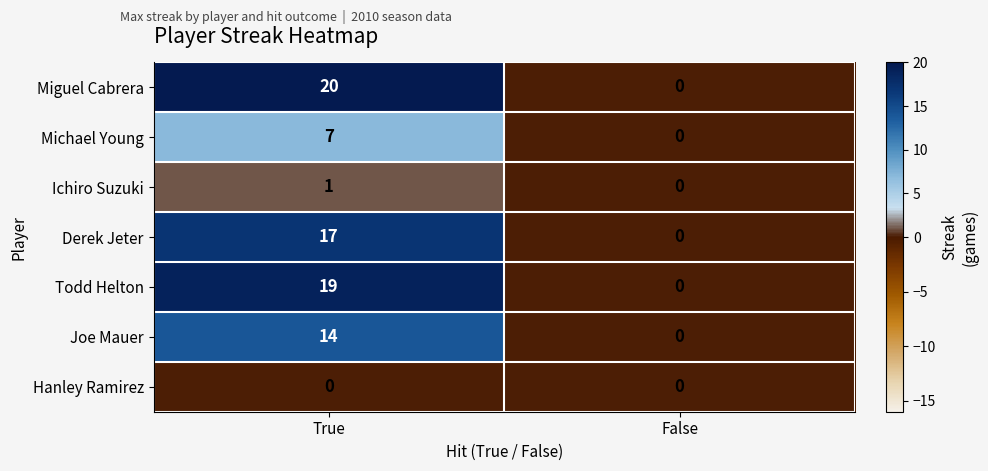

Which series has the largest range (max minus min)?

Miguel Cabrera